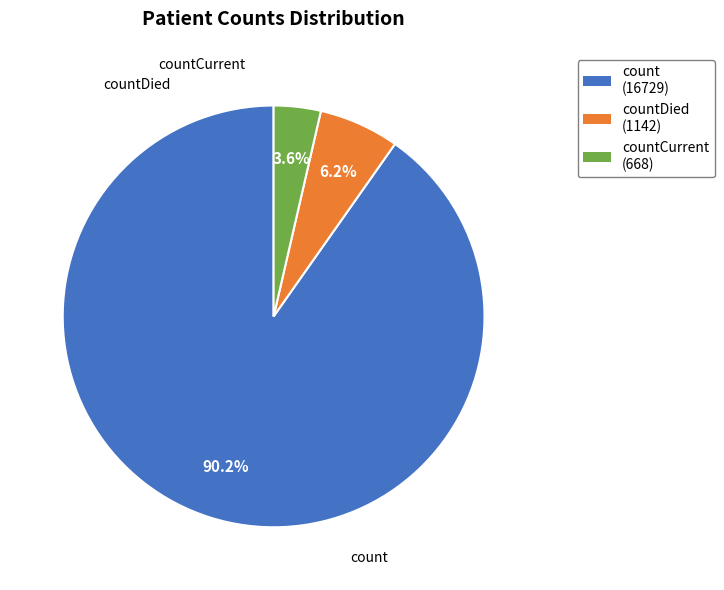

How many segments does this pie chart have?

3